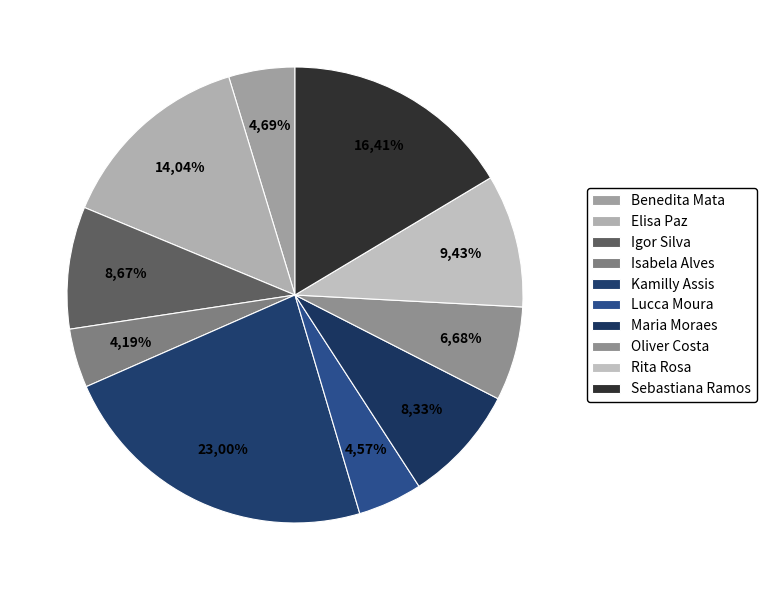

Does Isabela Patrícia Alves represent more than half of the total?

No